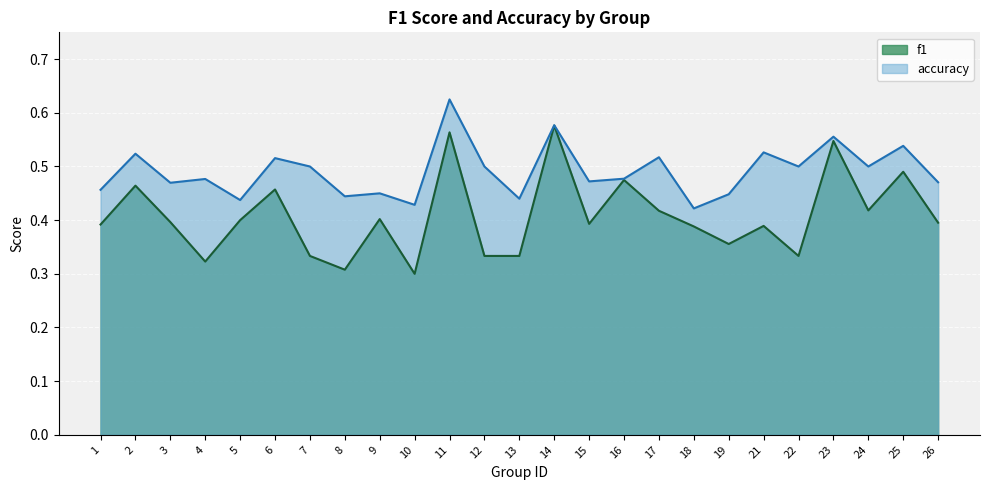

Which label corresponds to the largest value in the chart?

11